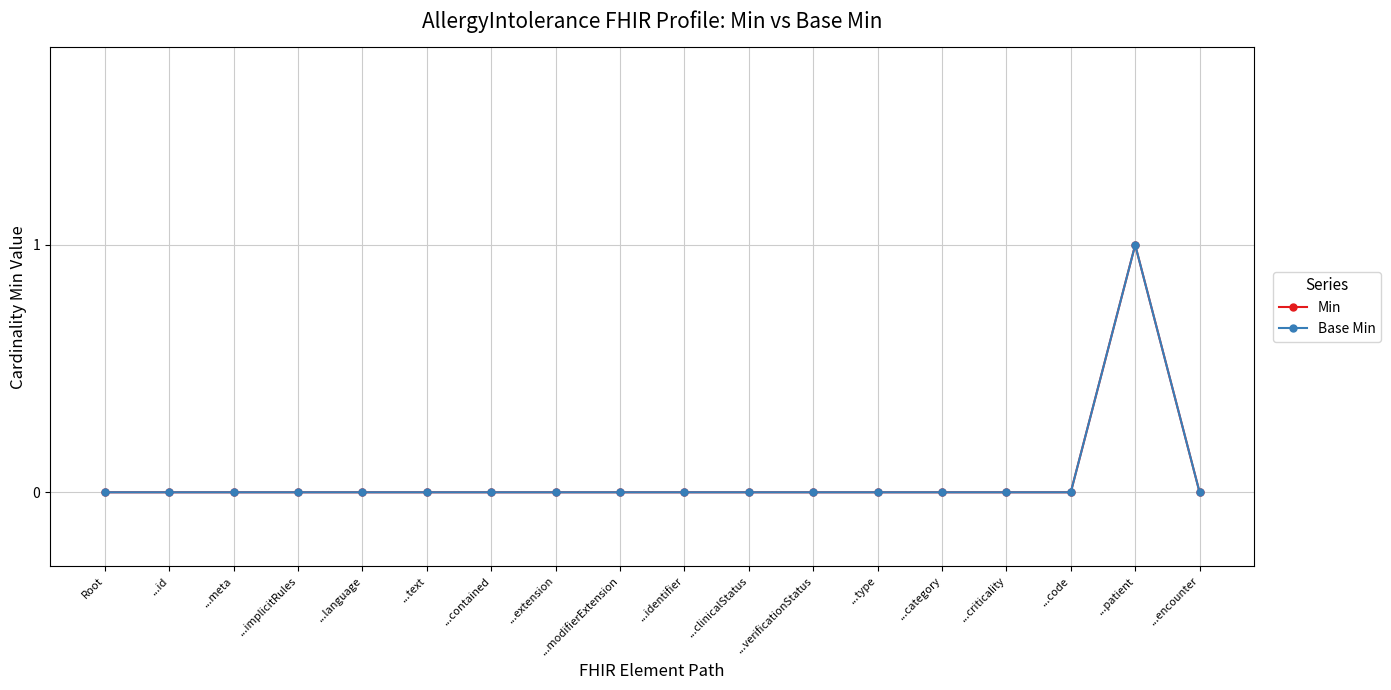

Does the chart have visible grid lines?

Yes